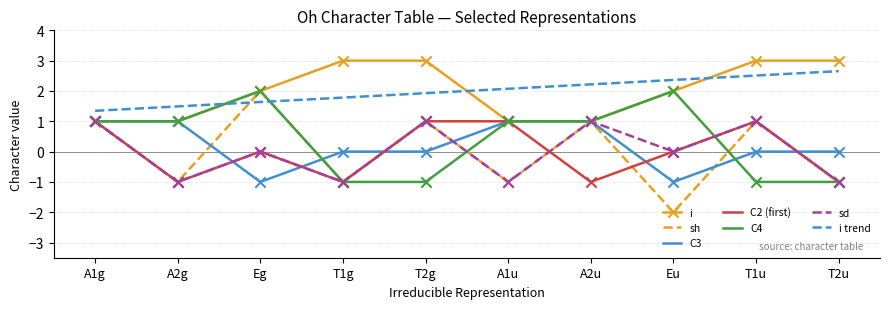

At how many categories does at least one series exceed 1?

10